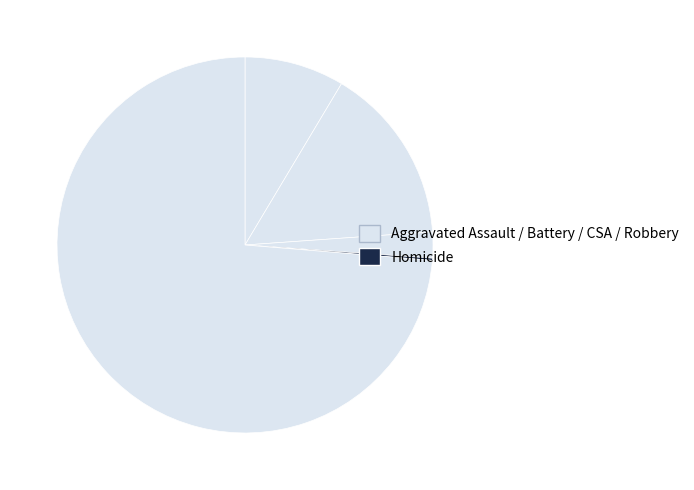

Which slice is the smallest?

Homicide